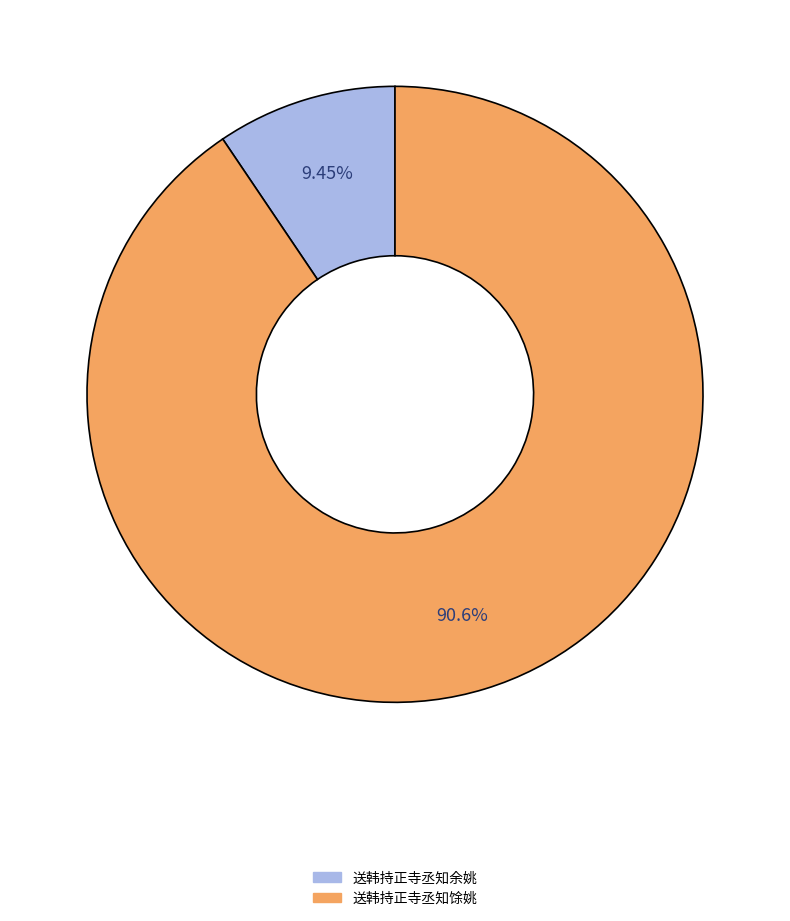

Which category has the smallest portion of the pie?

送韩持正寺丞知余姚